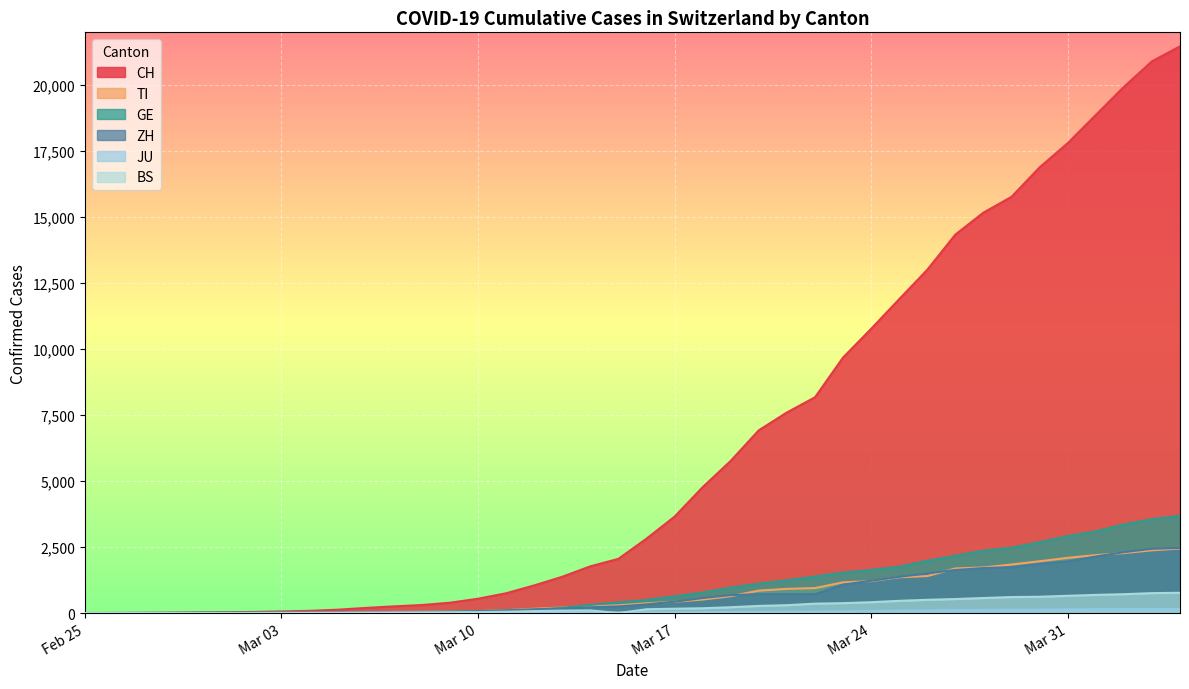

Which series has the widest spread of values?

CH